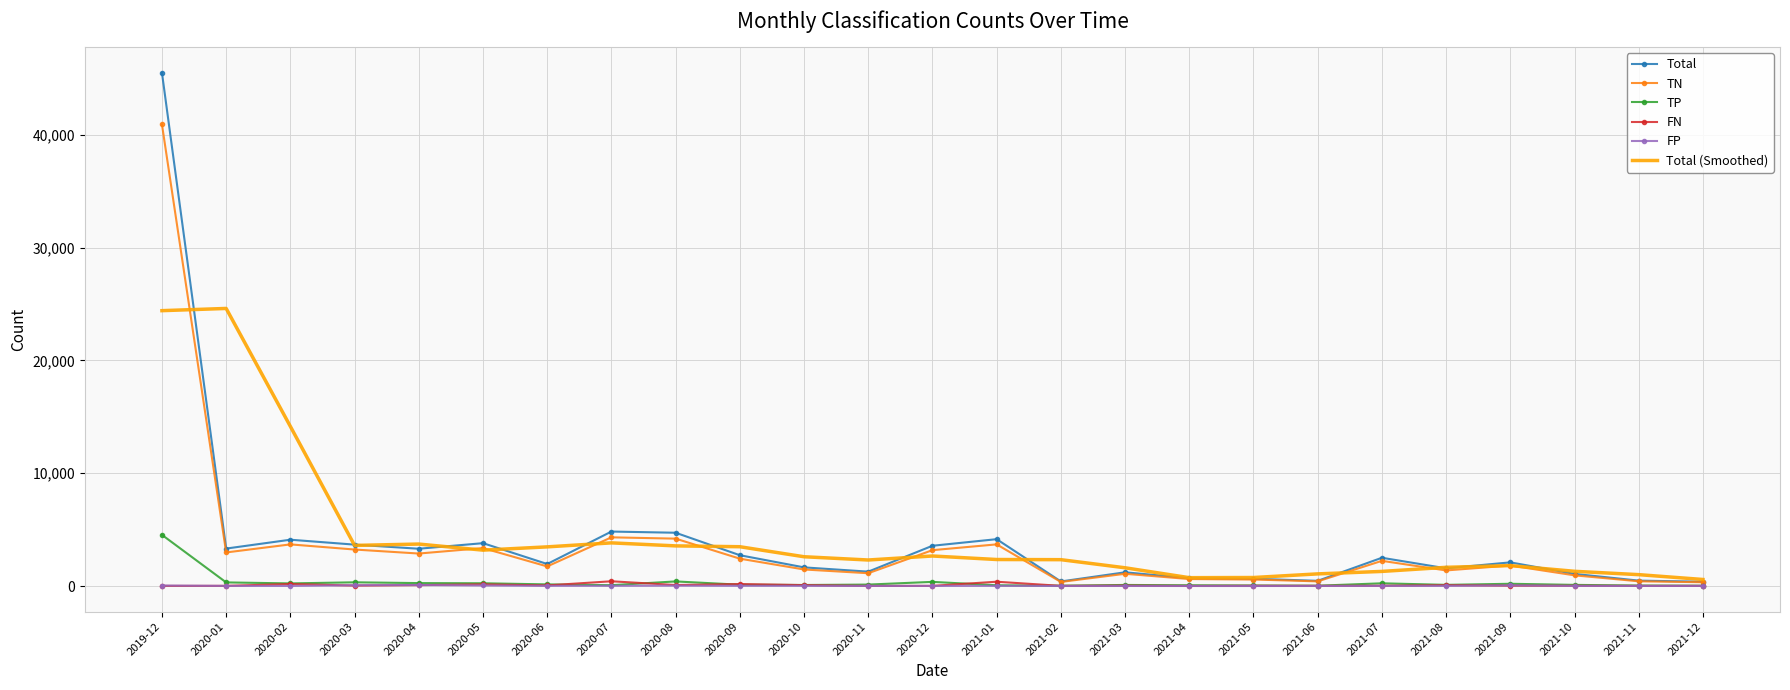

At which label is Total (Smoothed) closest to 12588?

2020-02